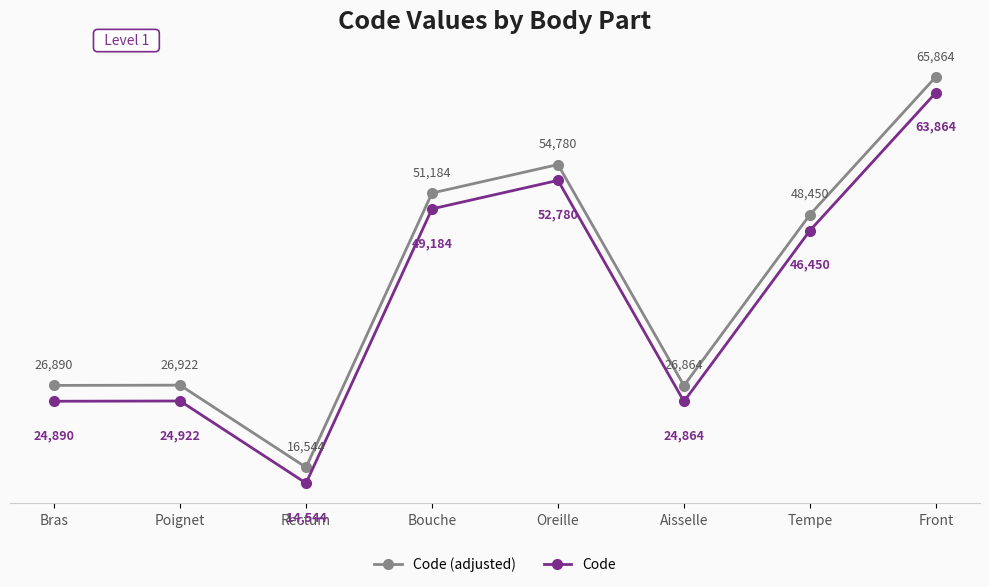

Where does the Code series first go above 46450?

Bouche